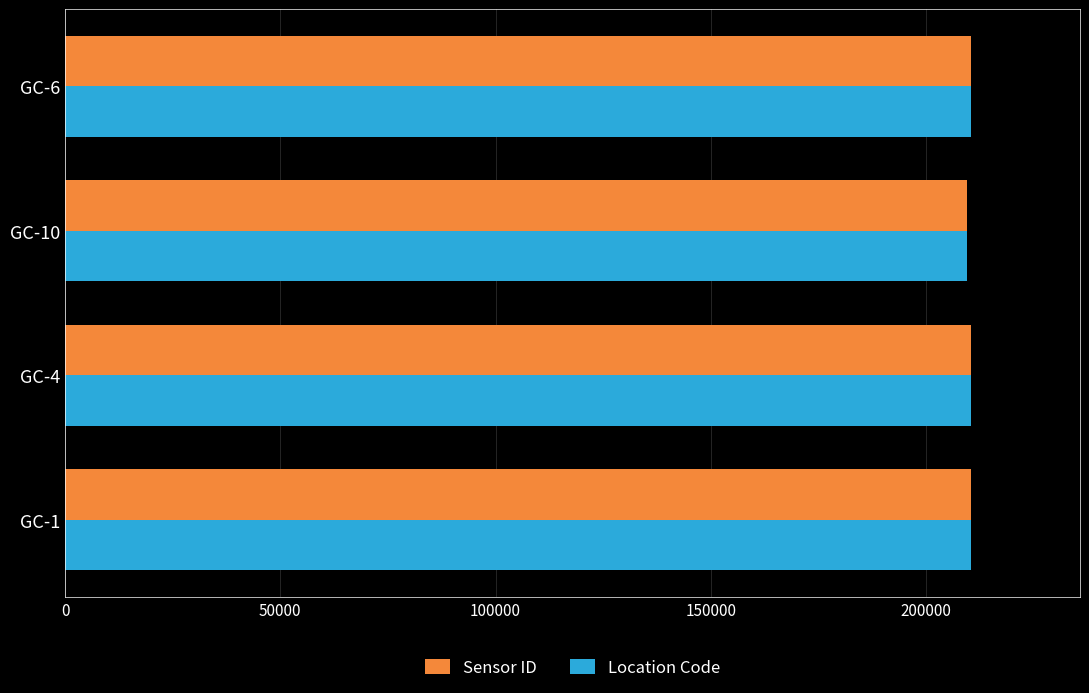

What is the sum of the Sensor ID values at GC-4 and GC-6?

421060